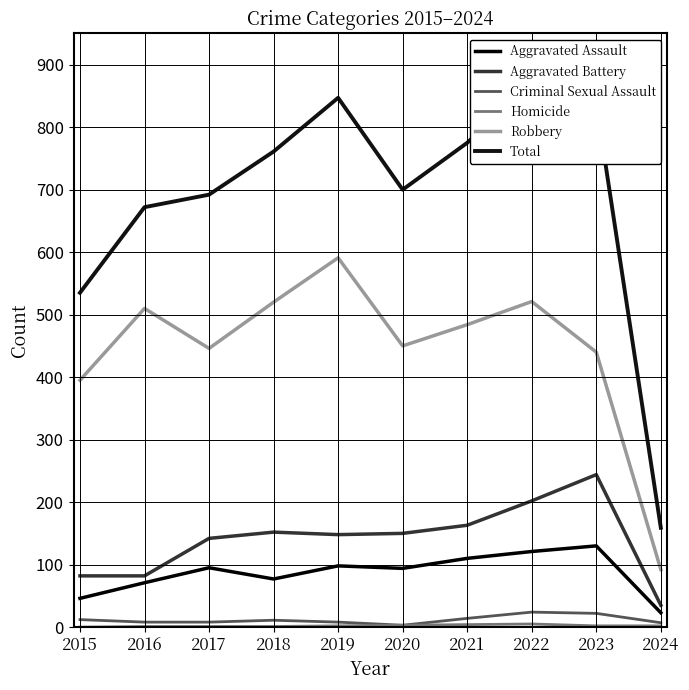

What is the sum of the Homicide values at 2020 and 2016?

4